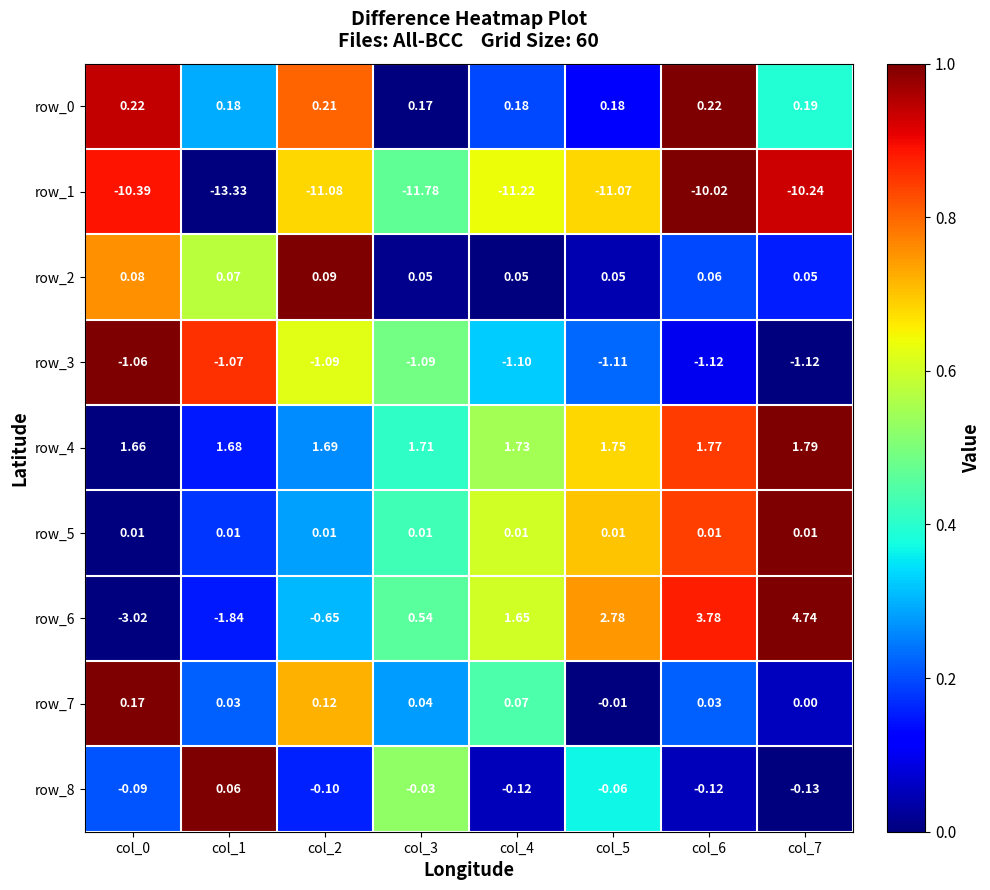

What is the difference between the maximum and minimum values in the row_6 series?

7.8